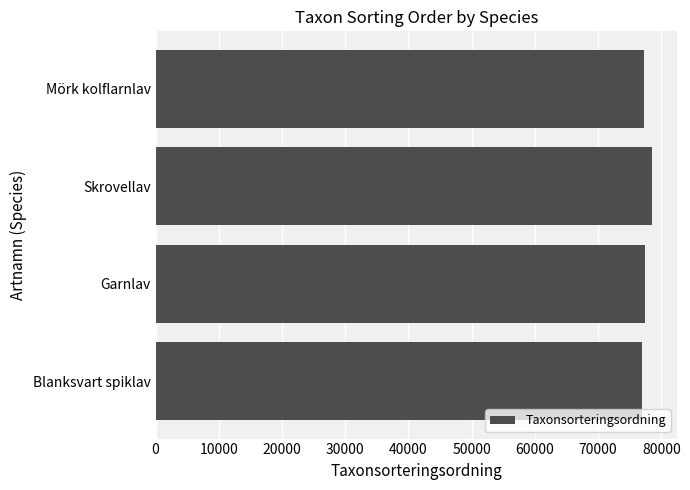

What value does the data have at Skrovellav?

78570